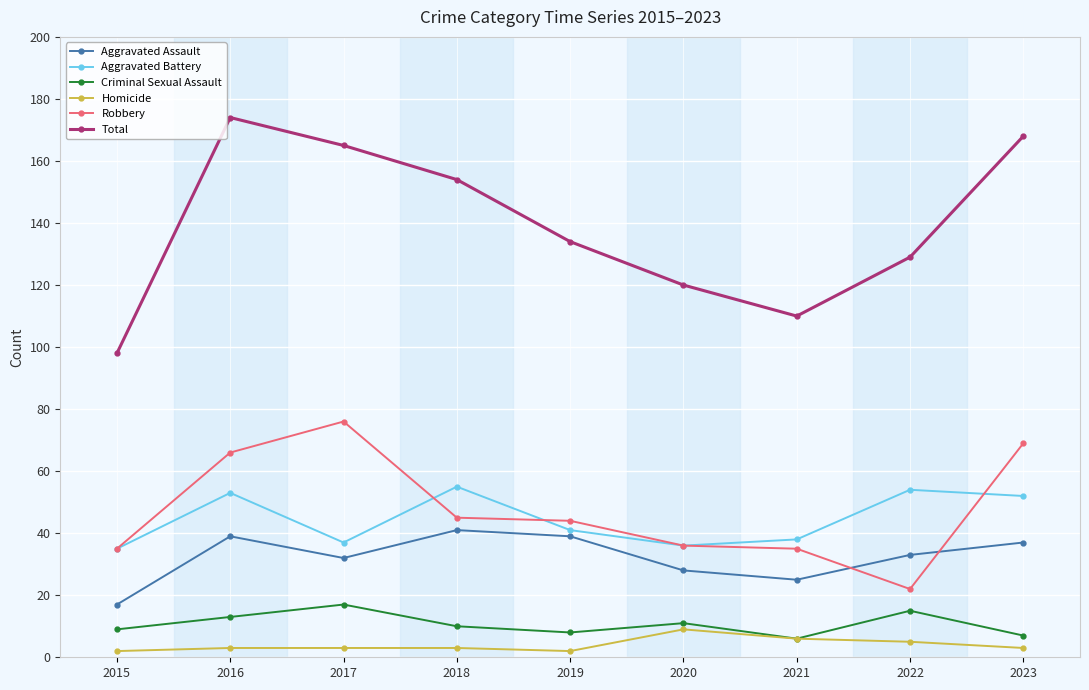

True or false: Homicide and Aggravated Assault cross at least once.

False